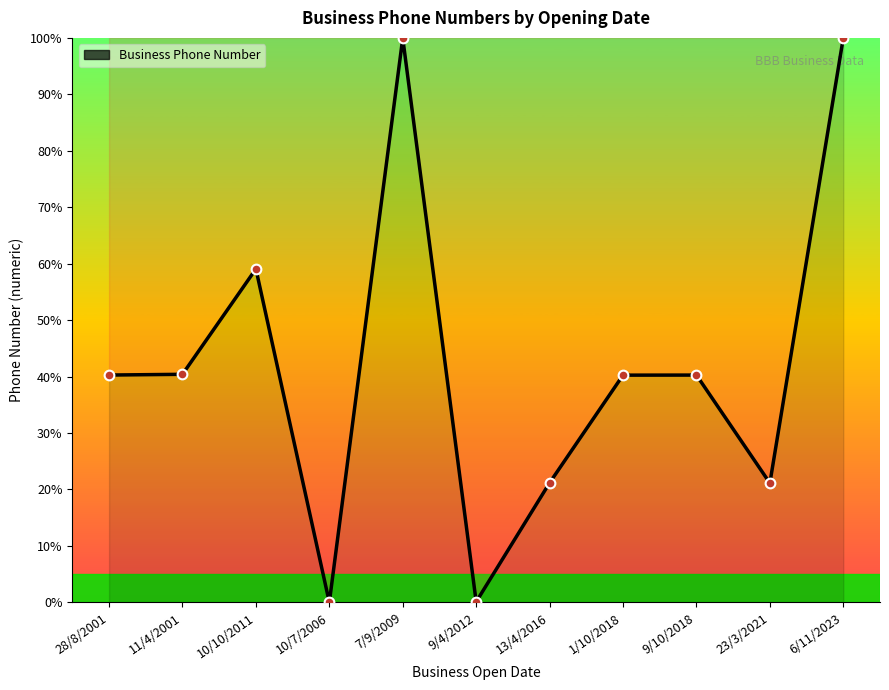

What is the greatest value displayed?

100.0